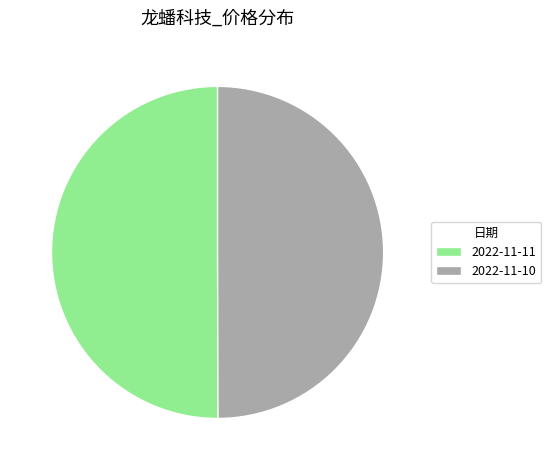

Approximately how many times larger is the value at 2022-11-10 compared to 2022-11-11?

1.0